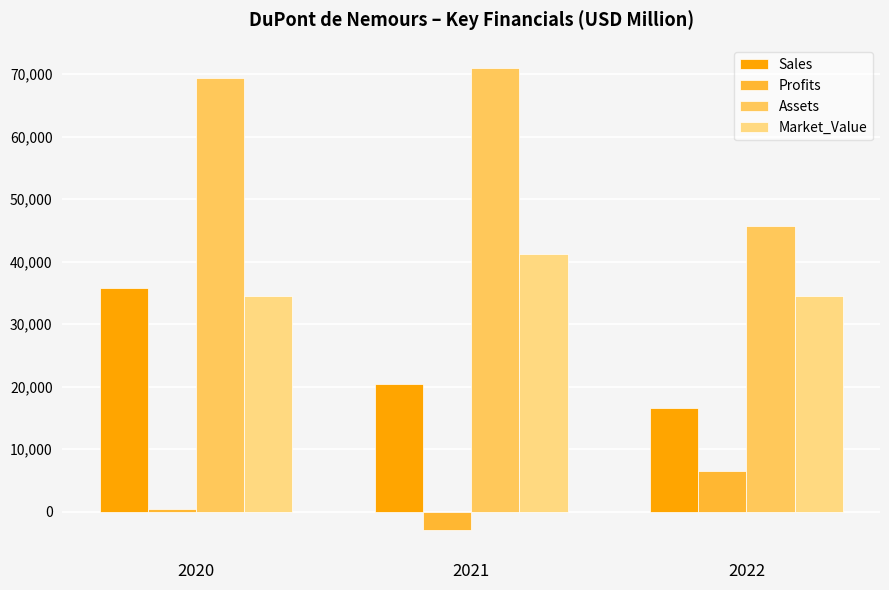

At which category is the sum across all series the highest?

2020